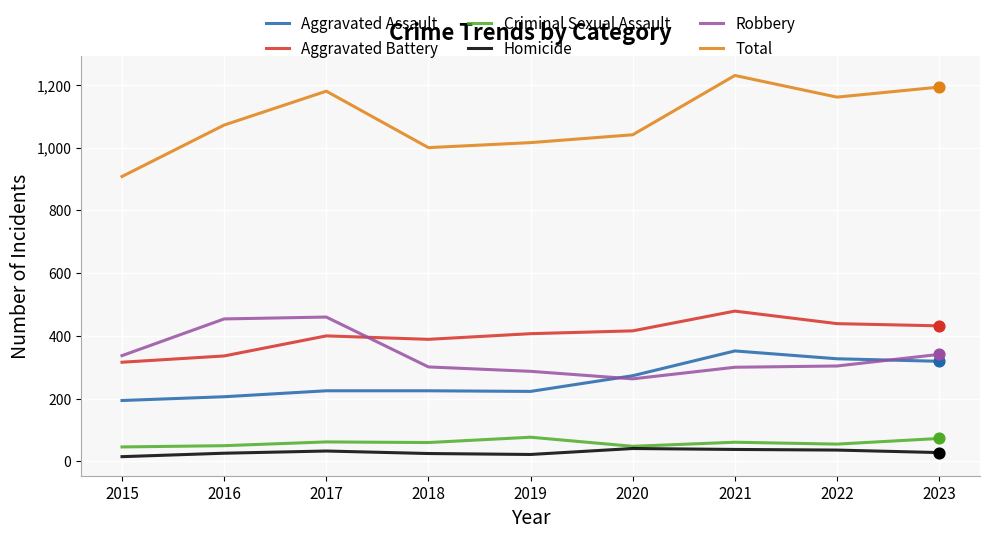

Which series has the widest spread of values?

Total